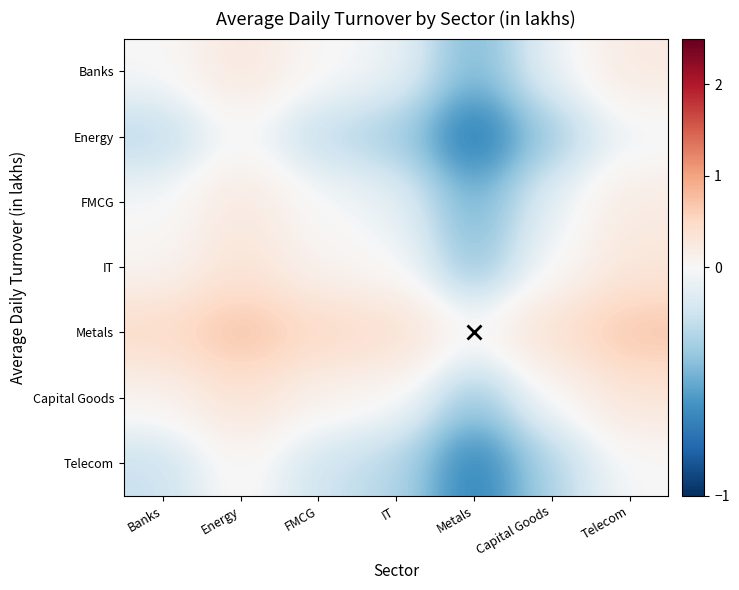

What is the difference between the highest and lowest values at Metals?

0.8